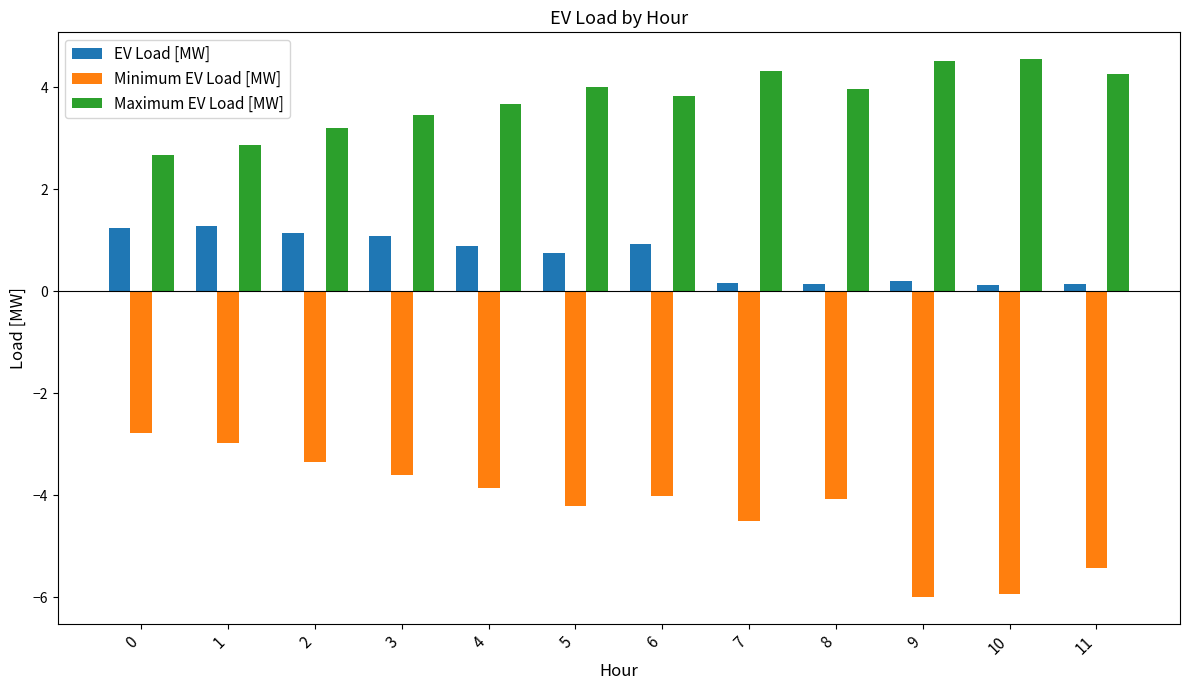

Which series has the widest spread of values?

Minimum EV Load [MW]